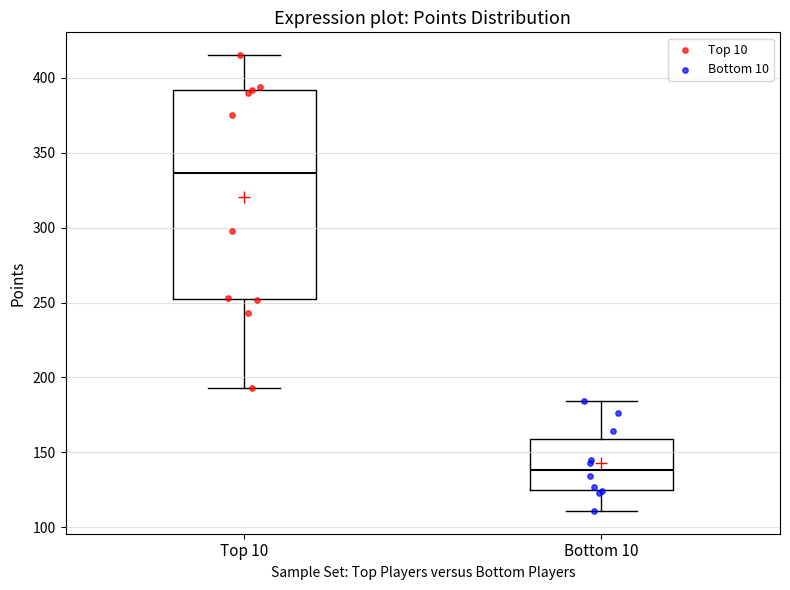

Where does the median line of the box for Bottom 10 sit on the y-axis? The values are not printed on the chart, so give them approximately, as read against the axis.

140